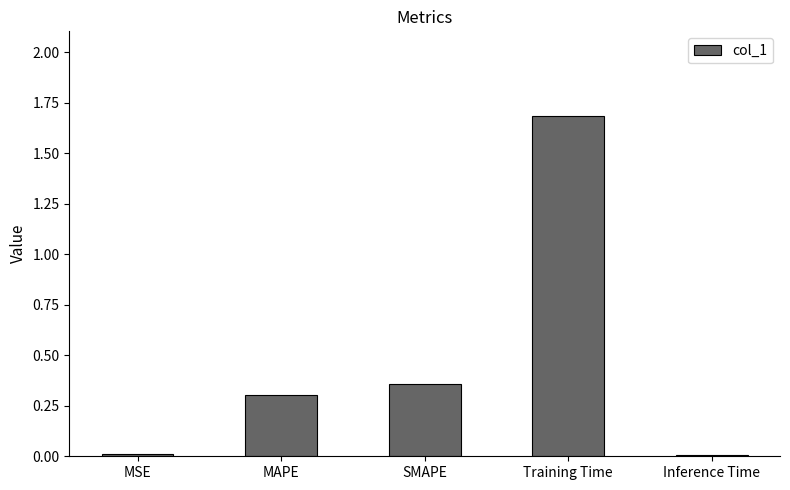

What is the change in value from Training Time to Inference Time?

-1.7